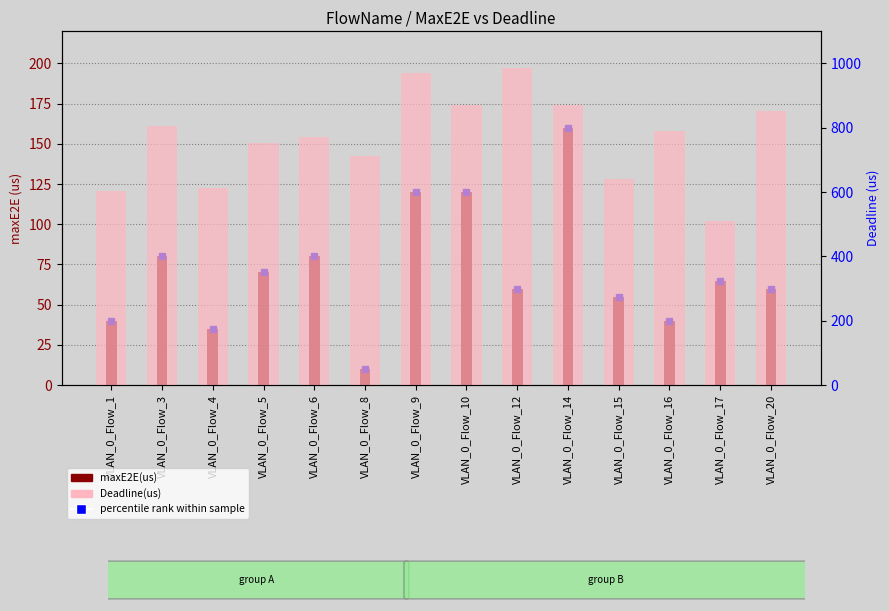

What is the spread (max minus min) of values at VLAN_0_Flow_10?

751